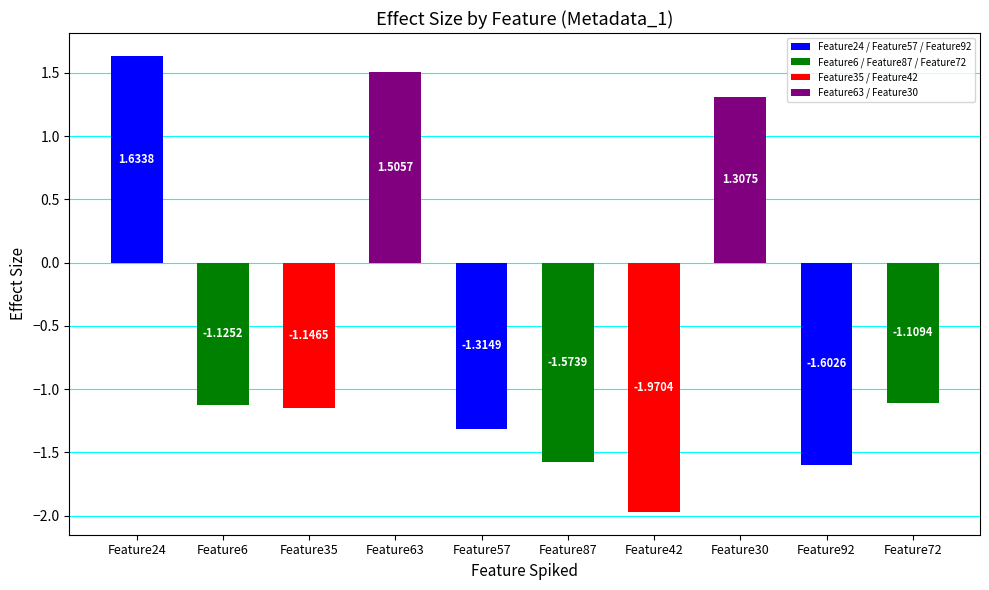

What is the change in value from Feature35 to Feature87?

-0.4